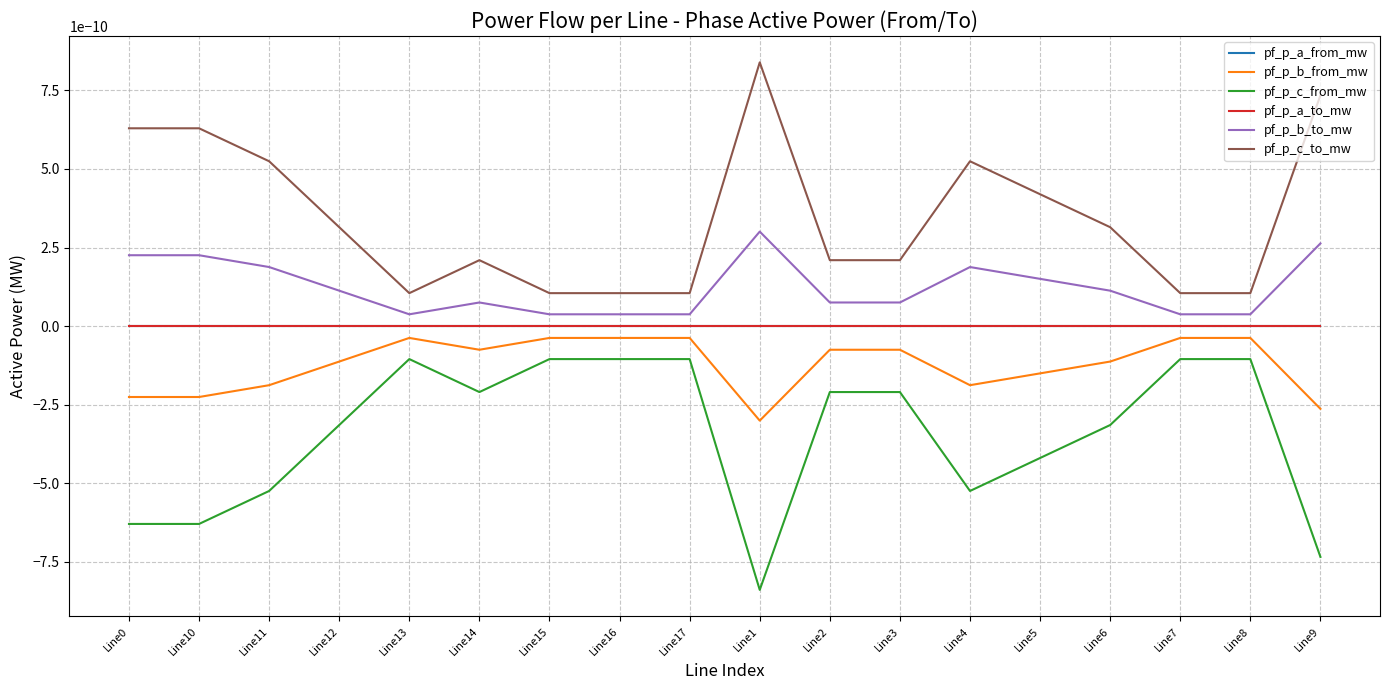

Is the value of pf_p_a_to_mw at Line17 greater than the value of pf_p_b_to_mw at Line13?

No